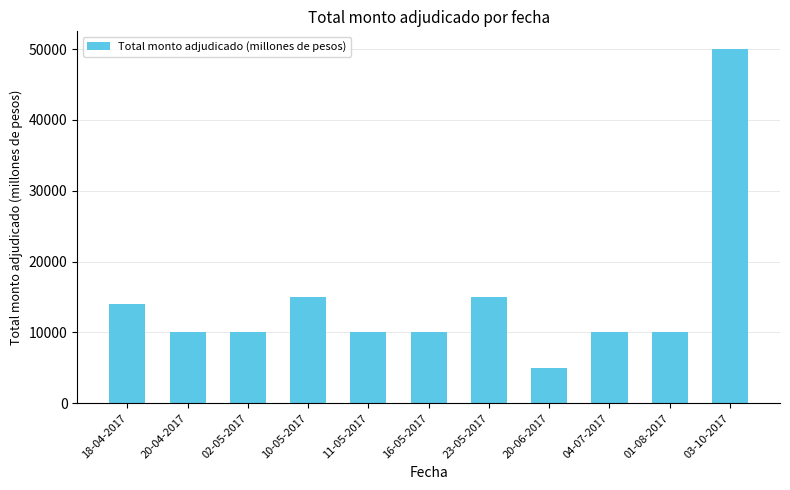

What is the sum of all values?

159000